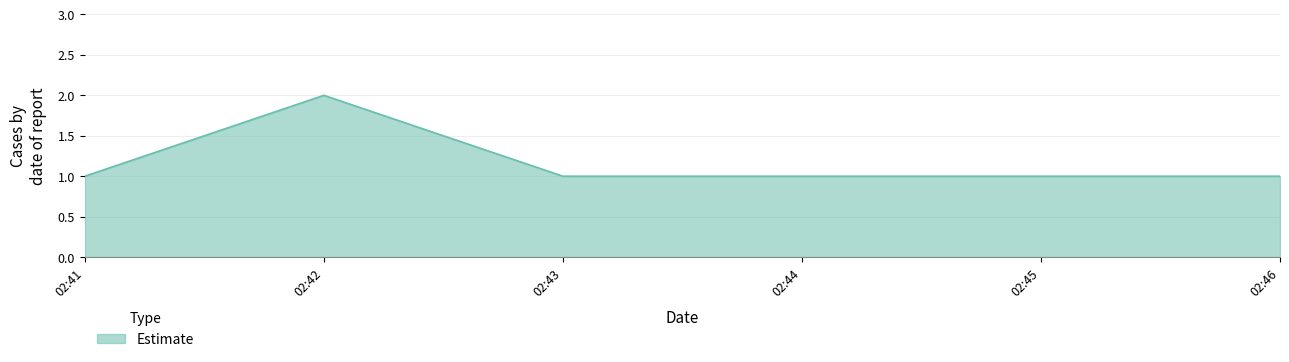

Approximately how many times larger is the value at 02:41 compared to 02:42?

0.5